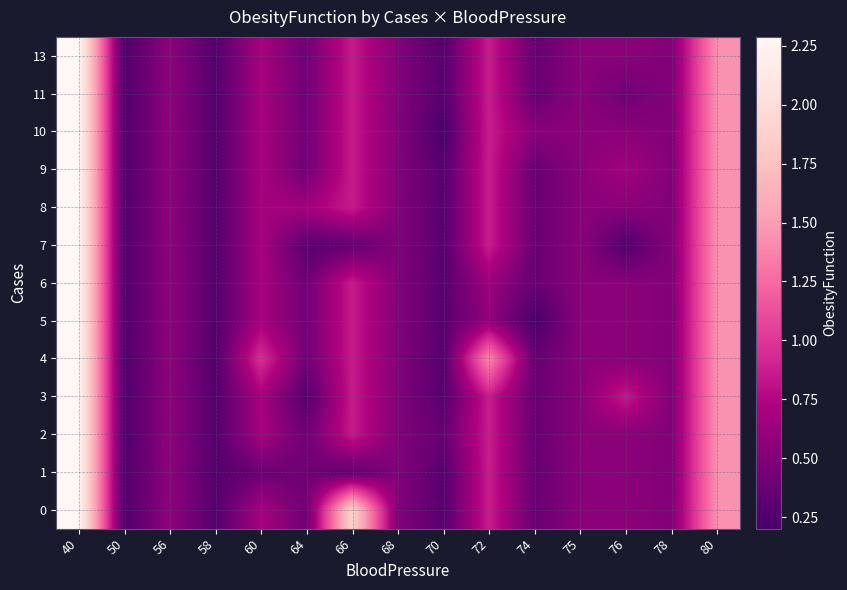

How many distinct data groups are displayed?

13